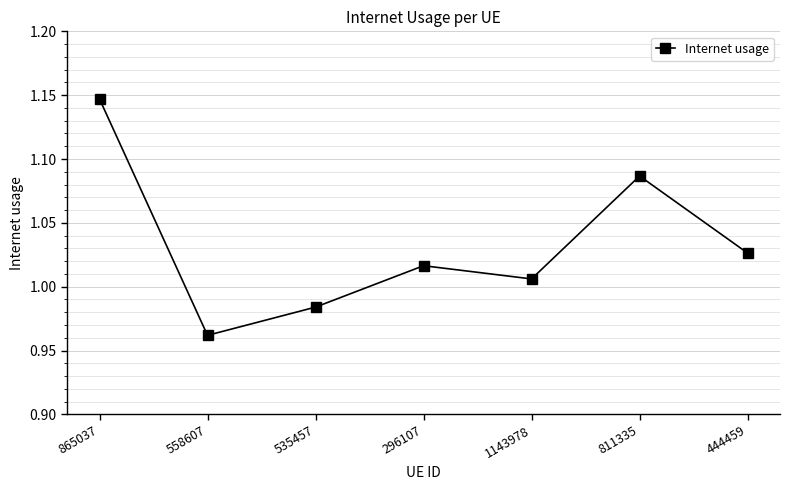

Where does the data first go above 1?

865037